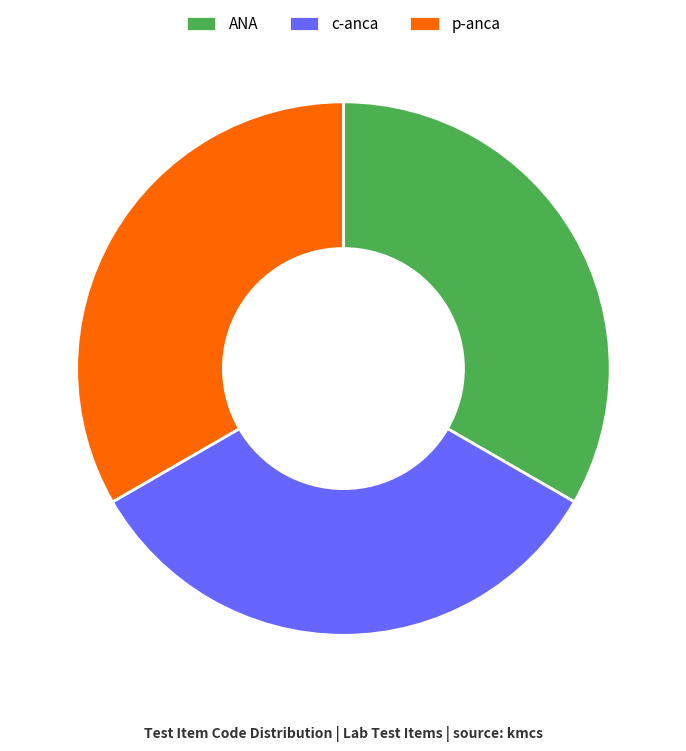

Is there a majority slice in this chart?

No